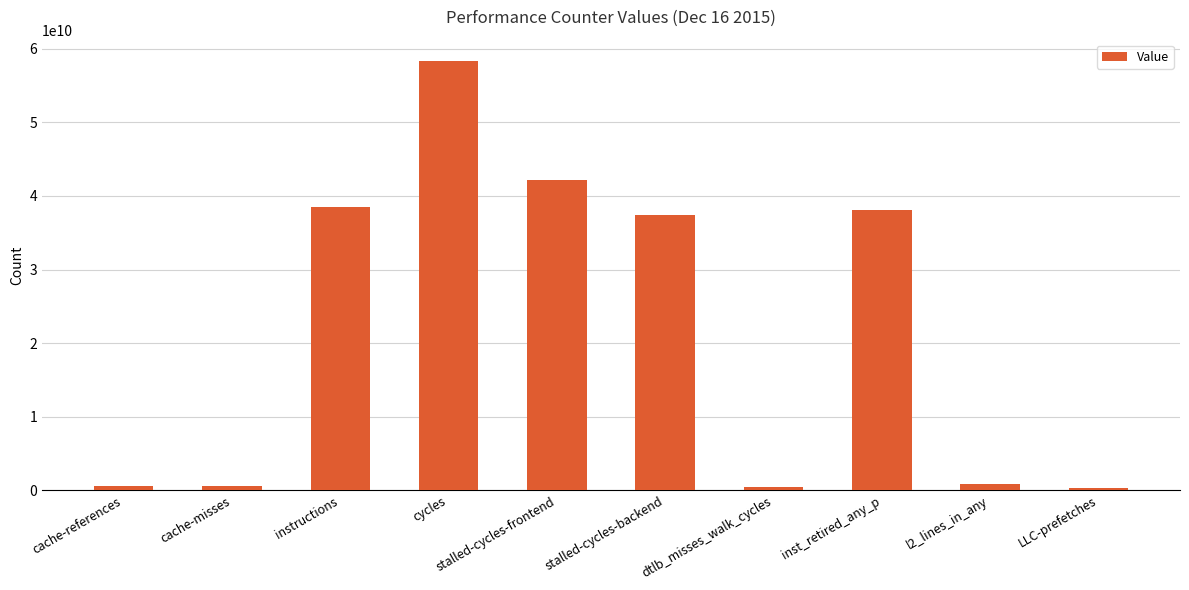

The value at stalled-cycles-backend is 37381780945. True or false?

True